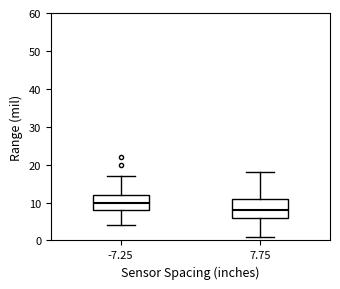

Where does the lower whisker of the box at x = -7.25 end on the y-axis? The values are not printed on the chart, so give them approximately, as read against the axis.

4